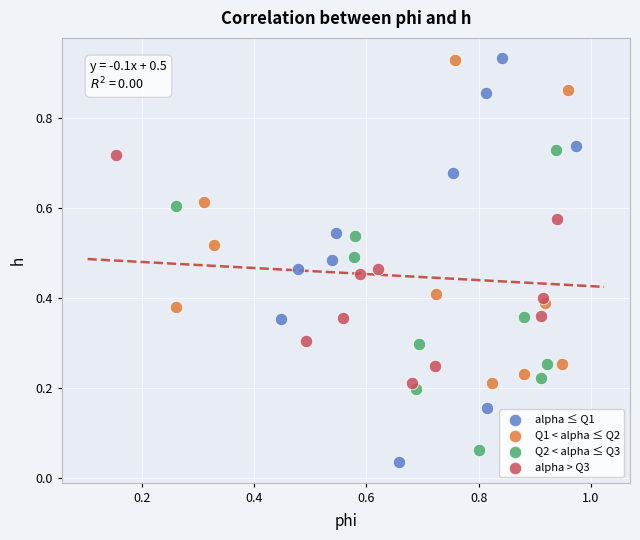

Which series has the largest Y range (max minus min)?

alpha ≤ Q1